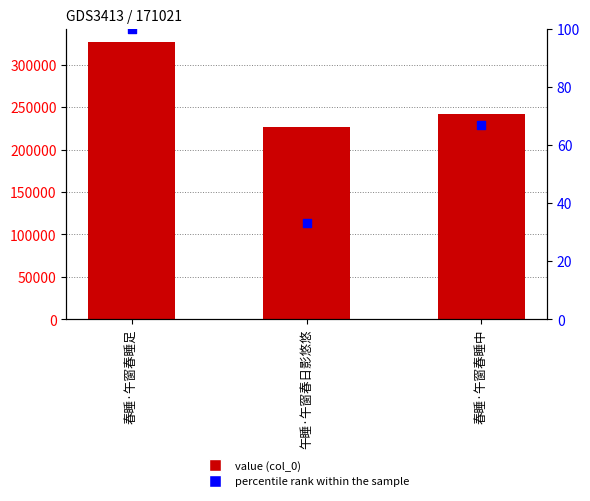

Is the value of percentile rank within the sample at 午睡·午窗春日影悠悠 greater than the value of col_0 at 午睡·午窗春日影悠悠?

No